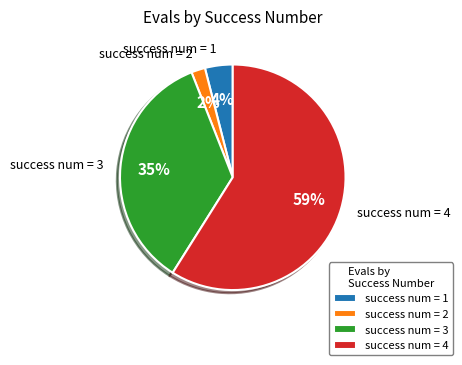

What is the ratio of the value at success num = 4 to the value at success num = 3?

1.7